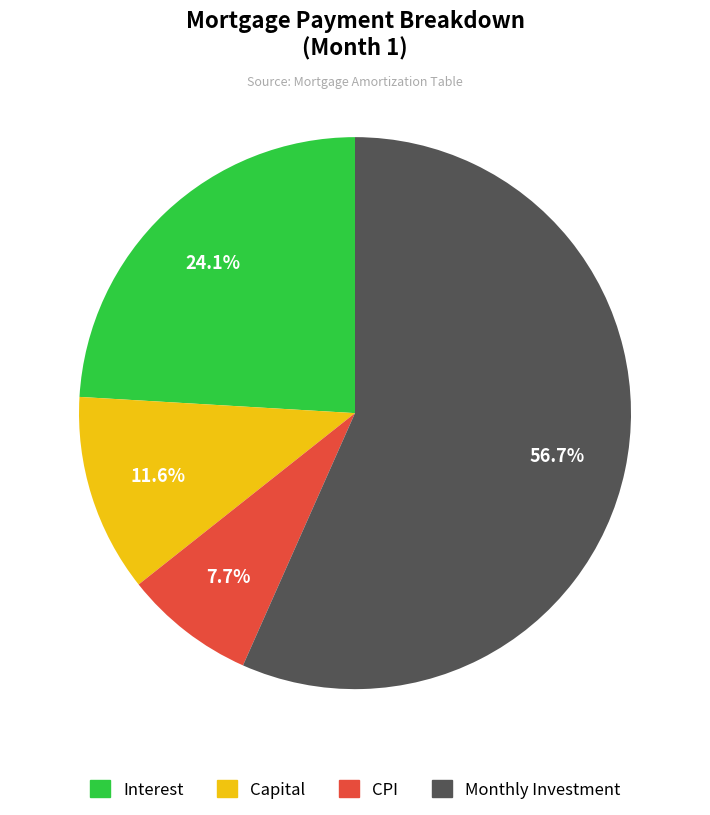

Rank the categories by value from highest to lowest.

Monthly Investment, Interest, Capital, CPI